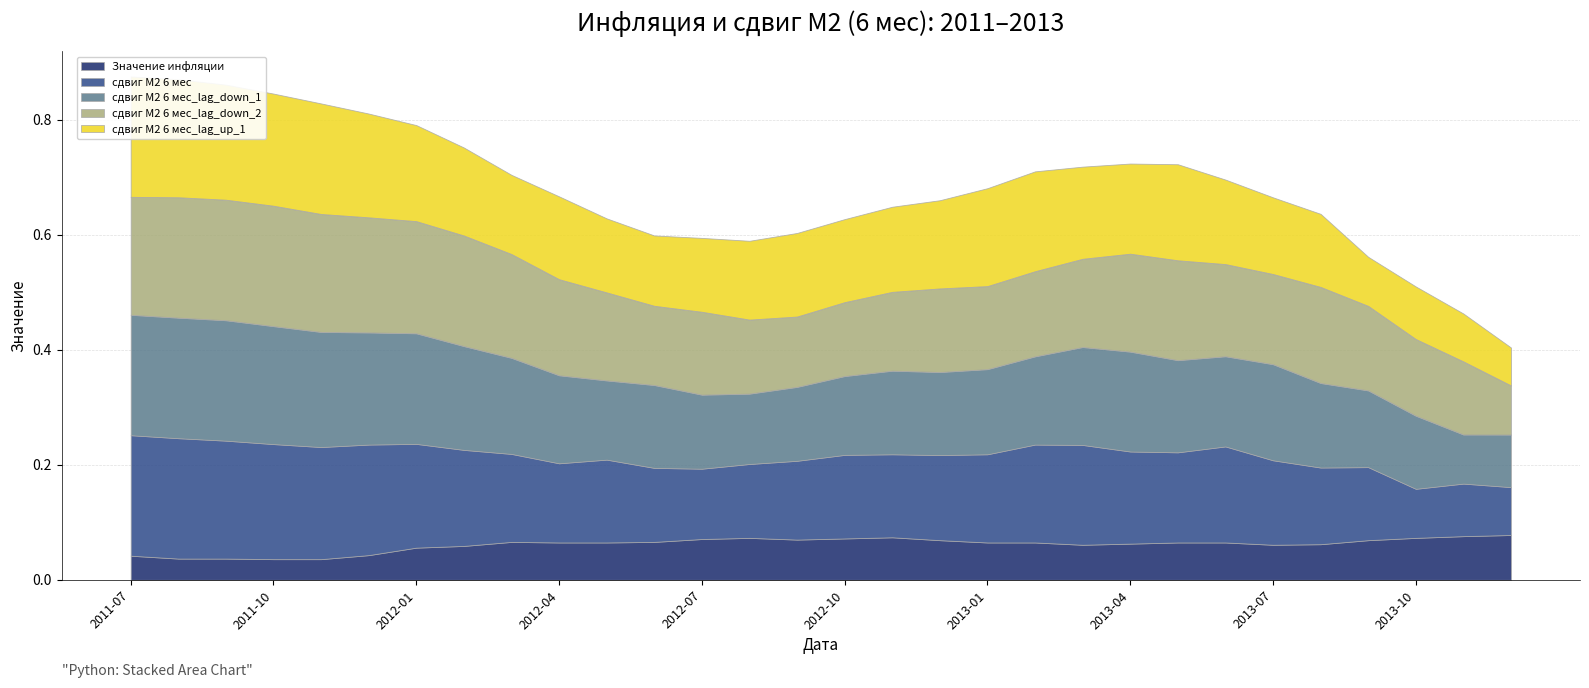

Reading right to left, transcribe all the data shown in this chart.

Значение инфляции: 0.1	0.1	0.1	0.1	0.1	0.1	0.1	0.1	0.1	0.1	0.1	0.1	0.1	0.1	0.1	0.1	0.1	0.1	0.1	0.1	0.1	0.1	0.1	0.1	0.0	0.0	0.0	0.0	0.0	0.0
сдвиг М2 6 мес: 0.1	0.1	0.1	0.1	0.1	0.1	0.2	0.2	0.2	0.2	0.2	0.2	0.1	0.1	0.1	0.1	0.1	0.1	0.1	0.1	0.1	0.2	0.2	0.2	0.2	0.2	0.2	0.2	0.2	0.2
сдвиг М2 6 мес_lag_down_1: 0.1	0.1	0.1	0.1	0.1	0.2	0.2	0.2	0.2	0.2	0.2	0.1	0.1	0.1	0.1	0.1	0.1	0.1	0.1	0.1	0.2	0.2	0.2	0.2	0.2	0.2	0.2	0.2	0.2	0.2
сдвиг М2 6 мес_lag_down_2: 0.1	0.1	0.1	0.1	0.2	0.2	0.2	0.2	0.2	0.2	0.1	0.1	0.1	0.1	0.1	0.1	0.1	0.1	0.1	0.2	0.2	0.2	0.2	0.2	0.2	0.2	0.2	0.2	0.2	0.2
сдвиг М2 6 мес_lag_up_1: 0.1	0.1	0.1	0.1	0.1	0.1	0.1	0.2	0.2	0.2	0.2	0.2	0.2	0.1	0.1	0.1	0.1	0.1	0.1	0.1	0.1	0.1	0.2	0.2	0.2	0.2	0.2	0.2	0.2	0.2